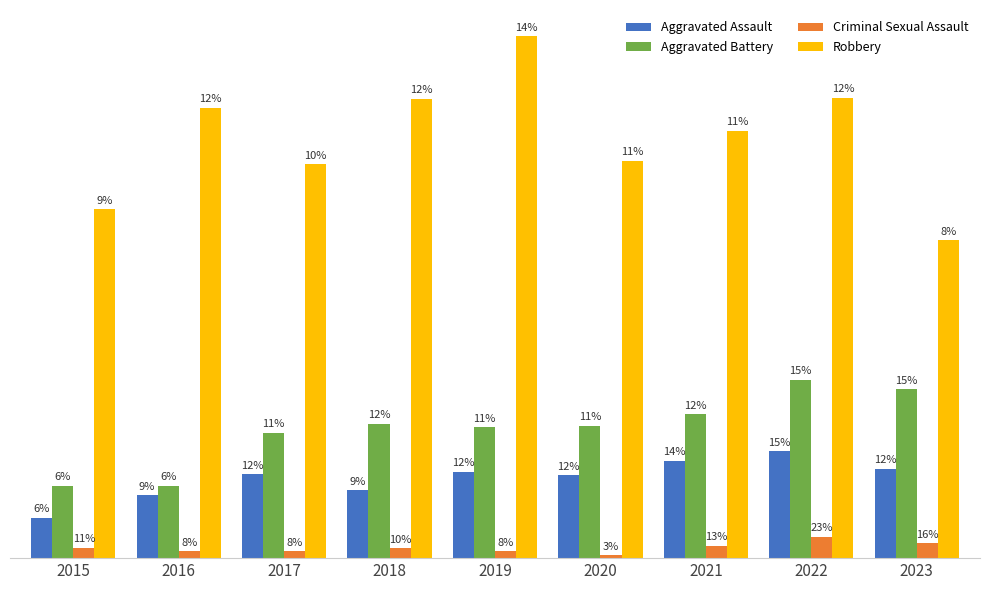

At 2017, list the series in order from largest to smallest.

Robbery, Aggravated Battery, Aggravated Assault, Criminal Sexual Assault